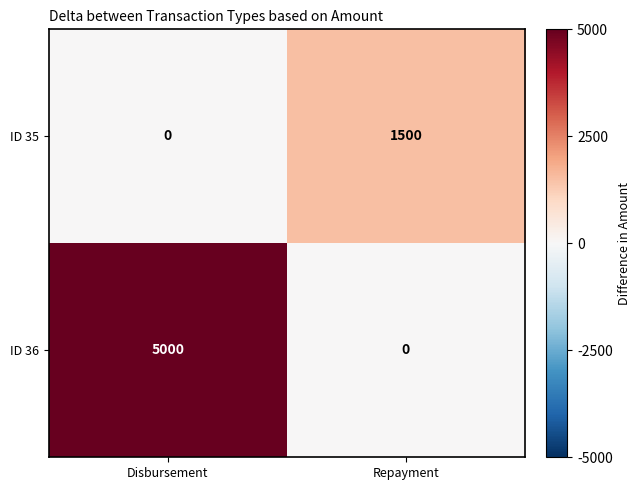

What is the sum of all ID 35 values?

1500